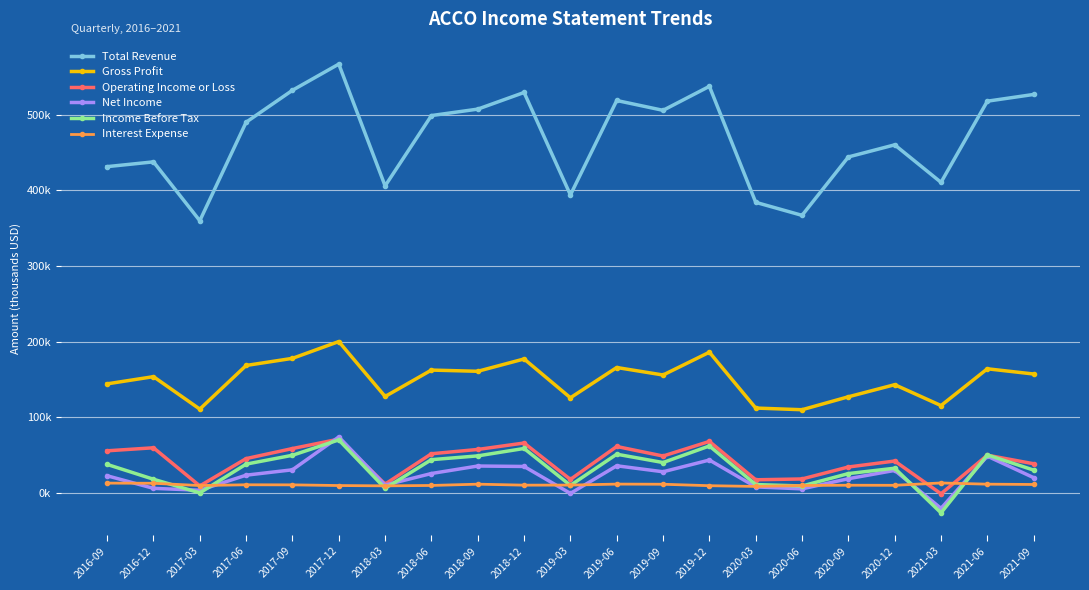

At which category does the chart reach its minimum across all series?

2021-03